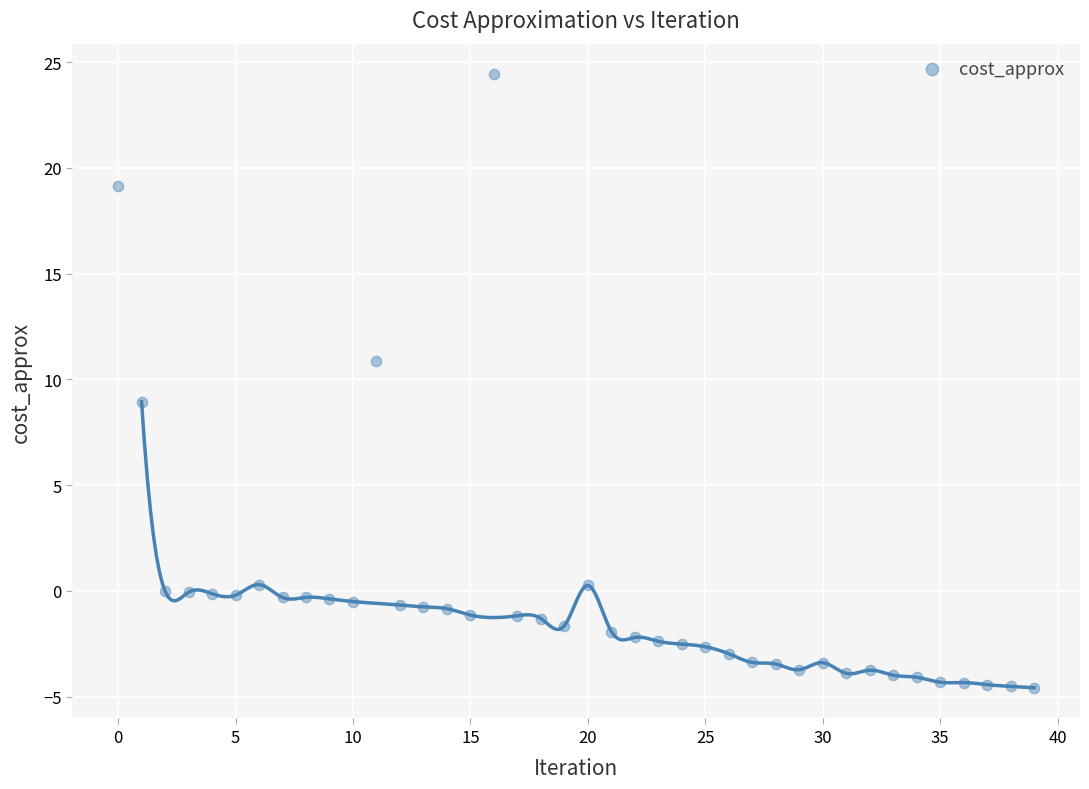

What is the range of Y values (max minus min)?

29.0